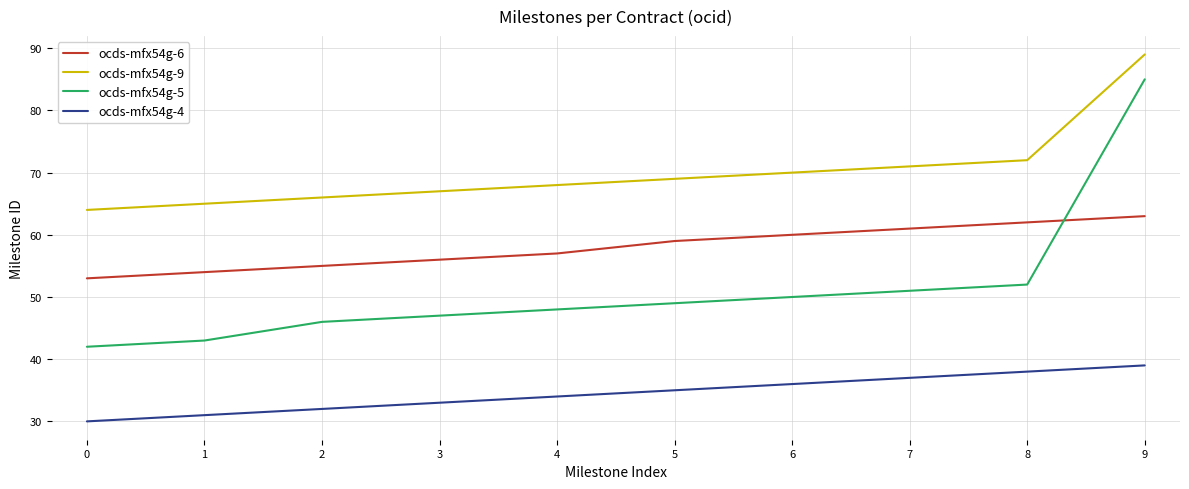

What is the sum of all ocds-mfx54g-5 values?

513